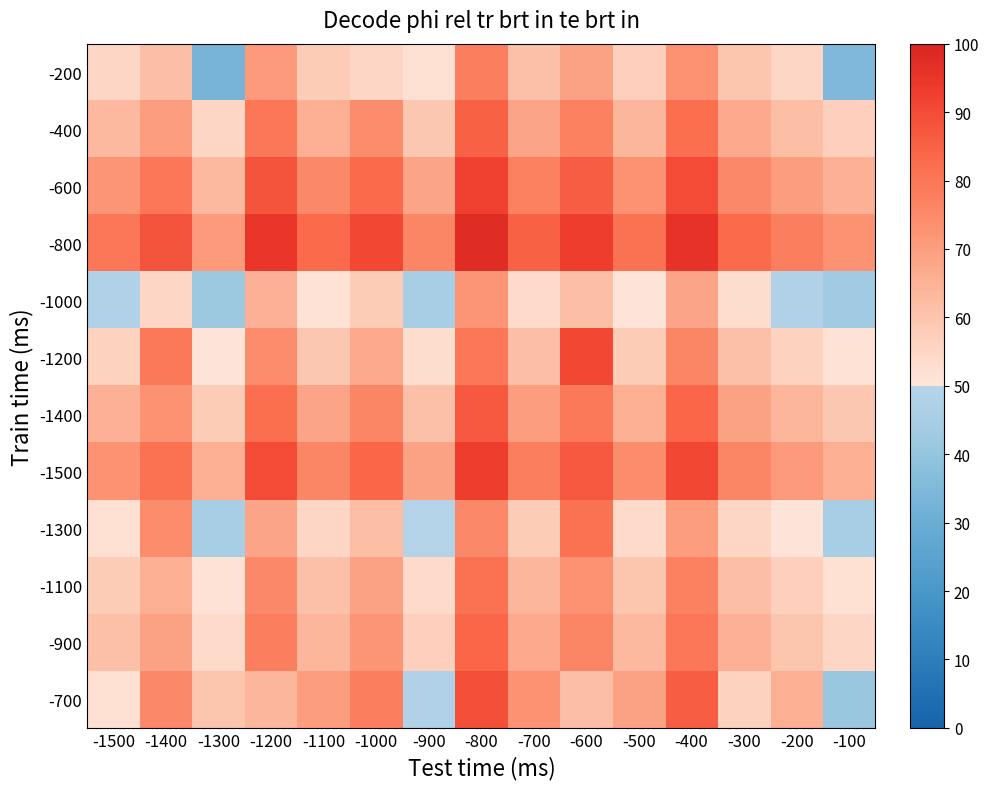

Between -800 and -700, which series saw the biggest shift?

-1000